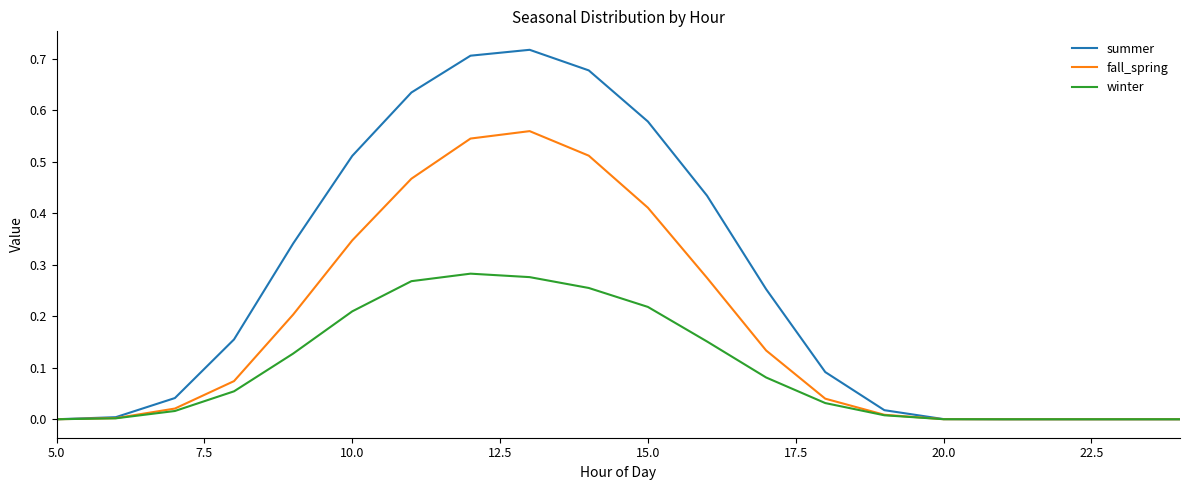

Which series has the largest range (max minus min)?

summer